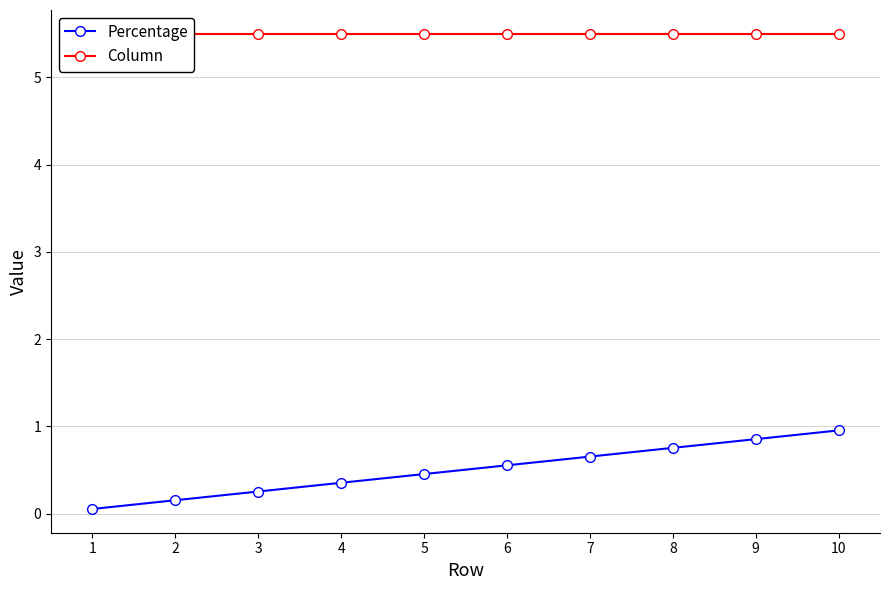

What is the average value of the Percentage series?

0.5